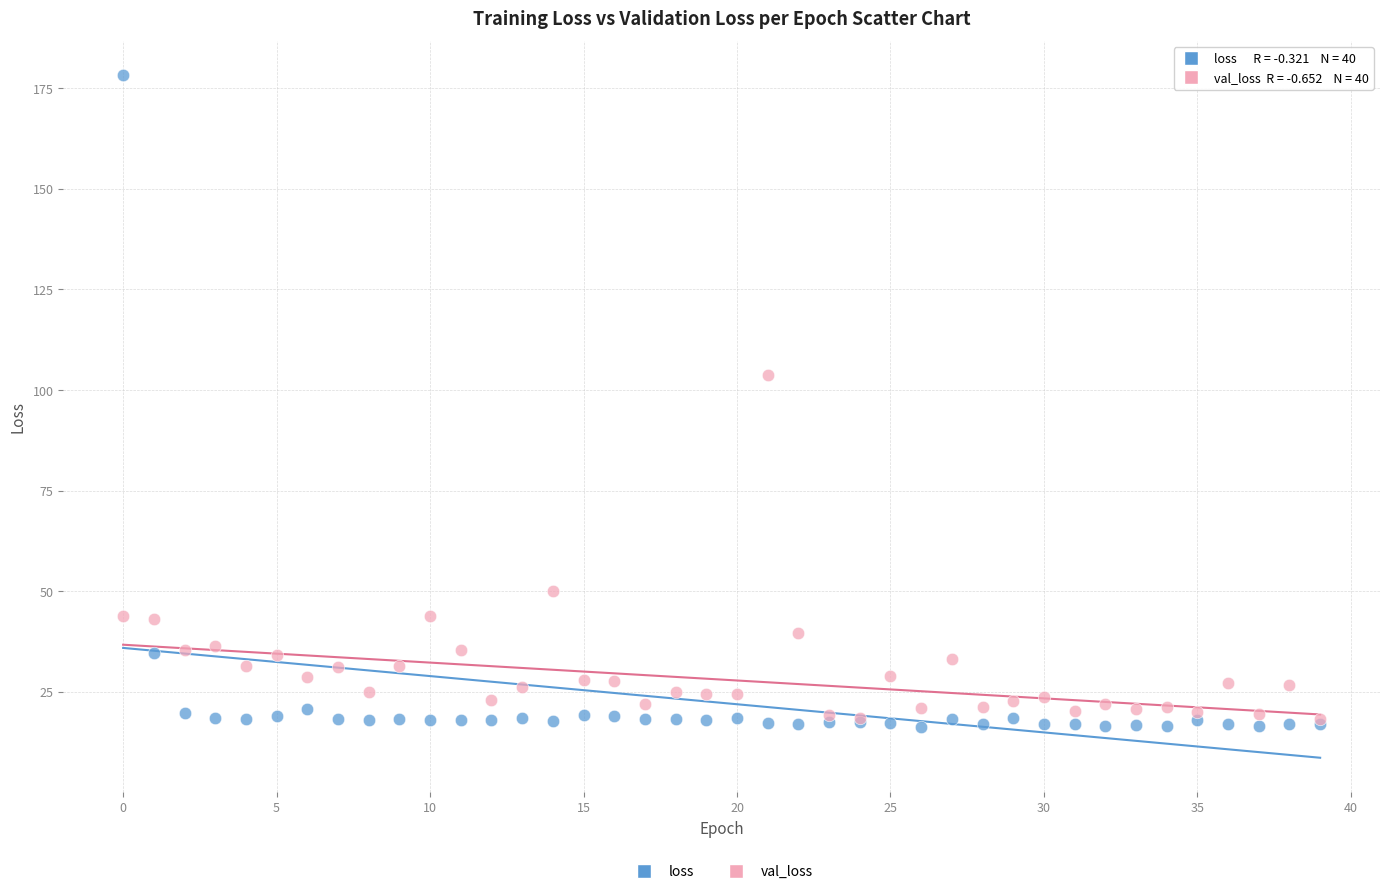

In the loss series, what Y value is closest to 97?

34.7